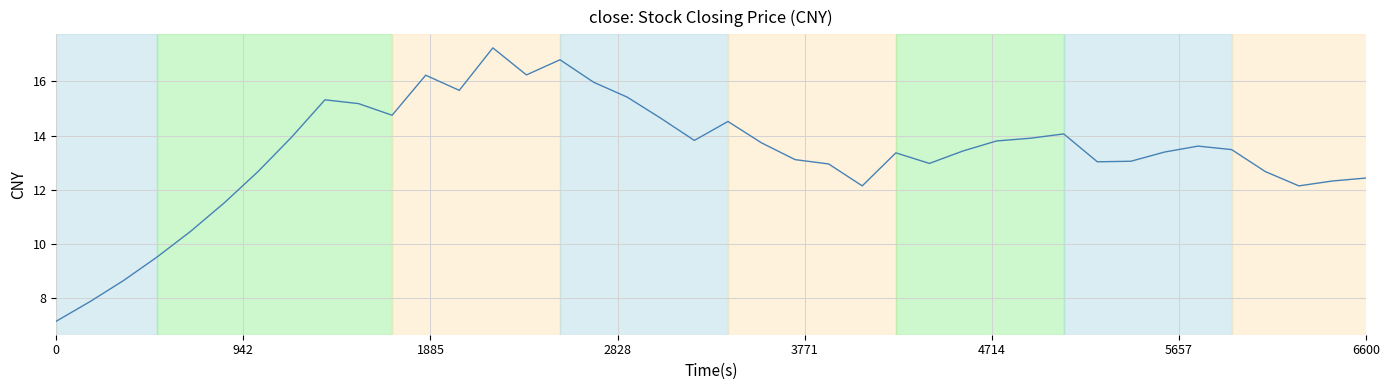

What is the maximum value shown in the chart?

17.2